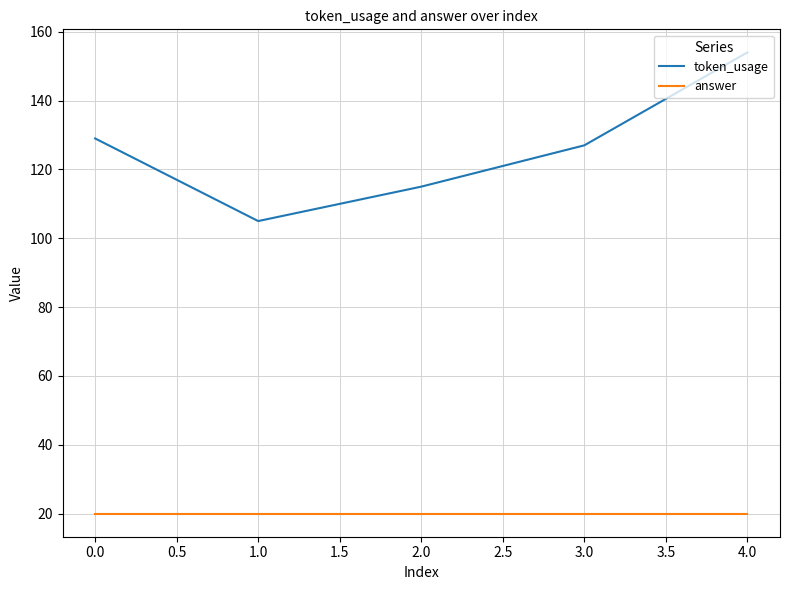

What is the minimum value shown in the chart?

20